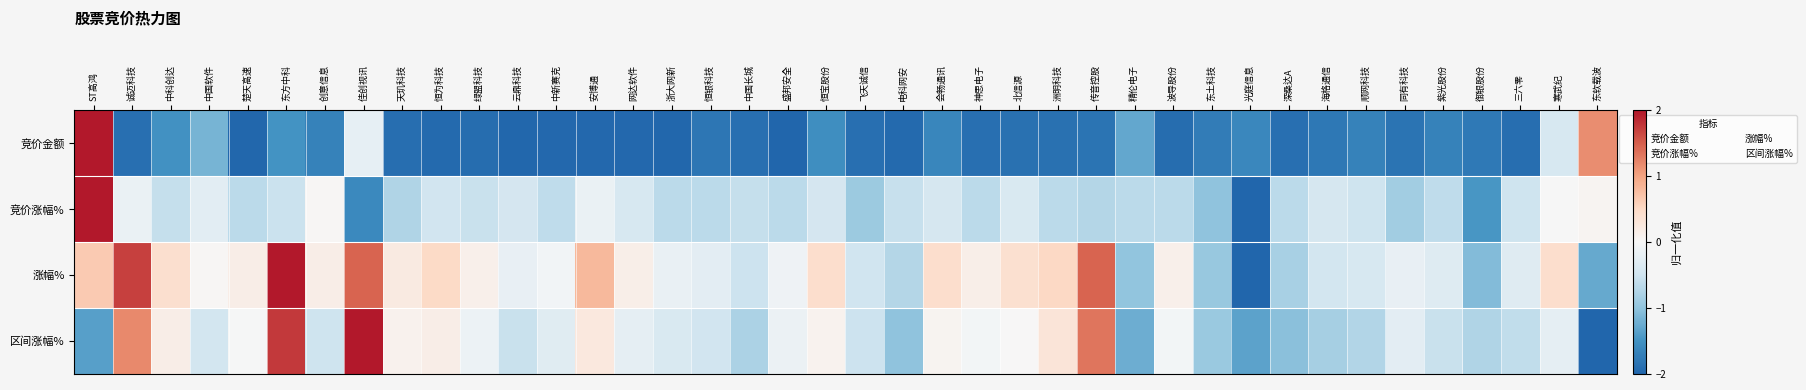

At how many categories does at least one series exceed -1?

39